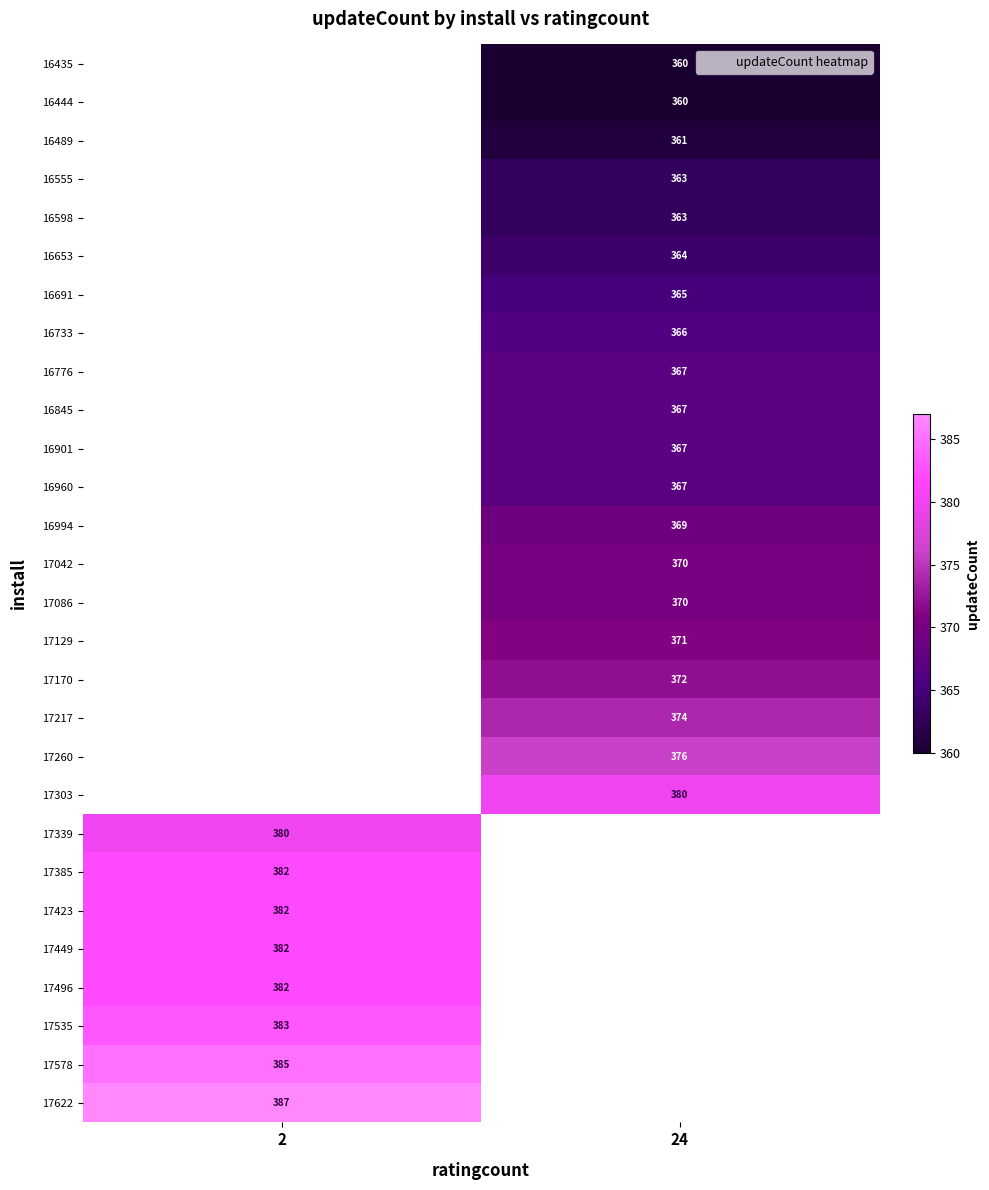

The value of 17622 at 2 is 387.0. True or false?

True